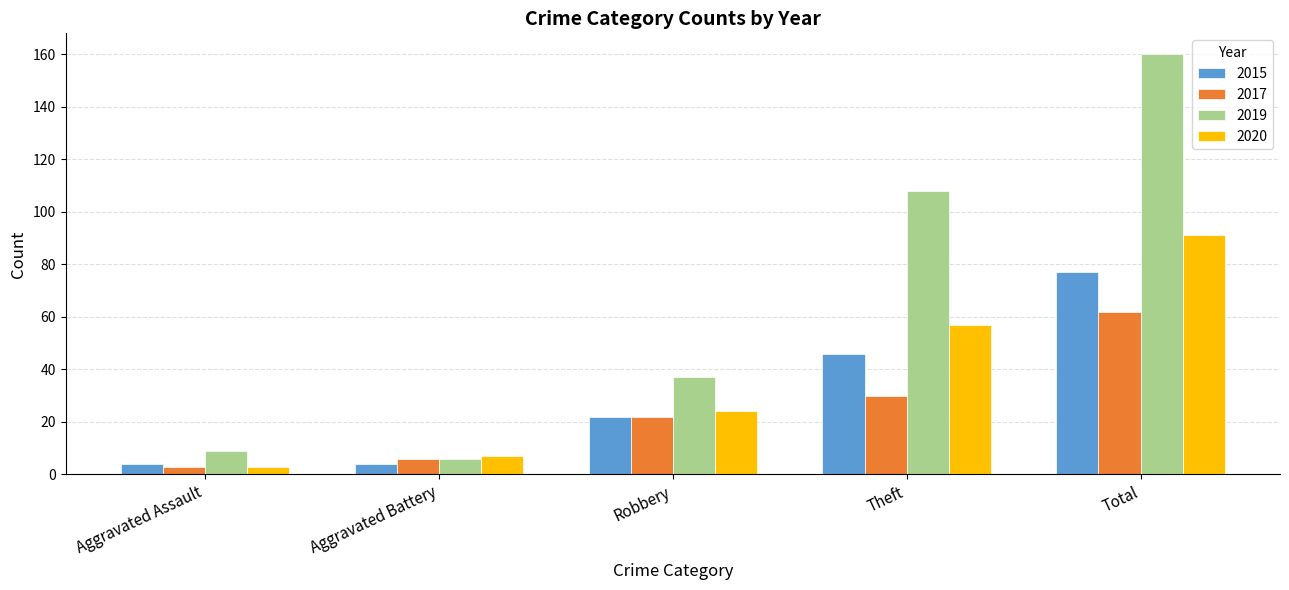

True or false: 2015 has a value of 26 at Total.

False